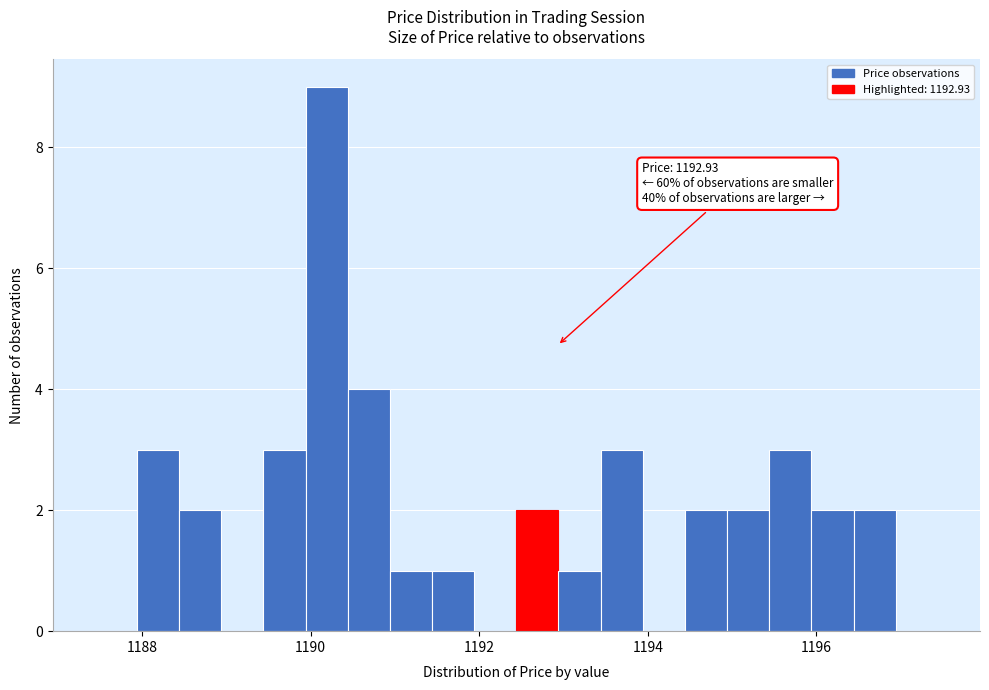

Around what value on the x-axis is the tallest bar? Give the approximate position of its centre, as read against the axis.

1190.2